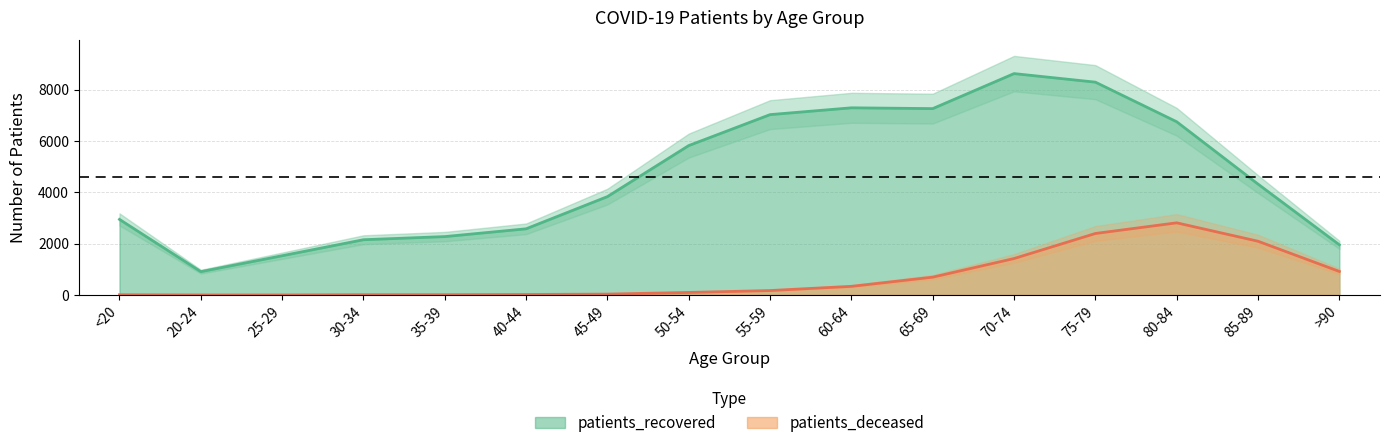

How many lines are shown in the chart?

2